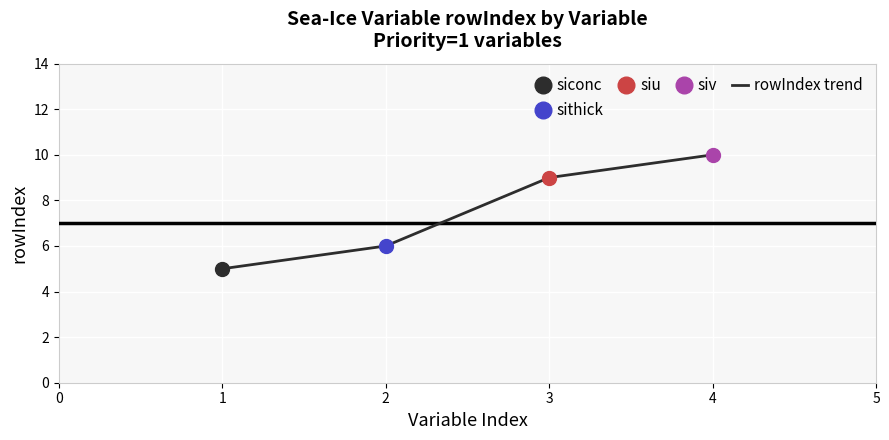

True or false: rowIndex trend has more than 1 points higher than both neighbors.

False